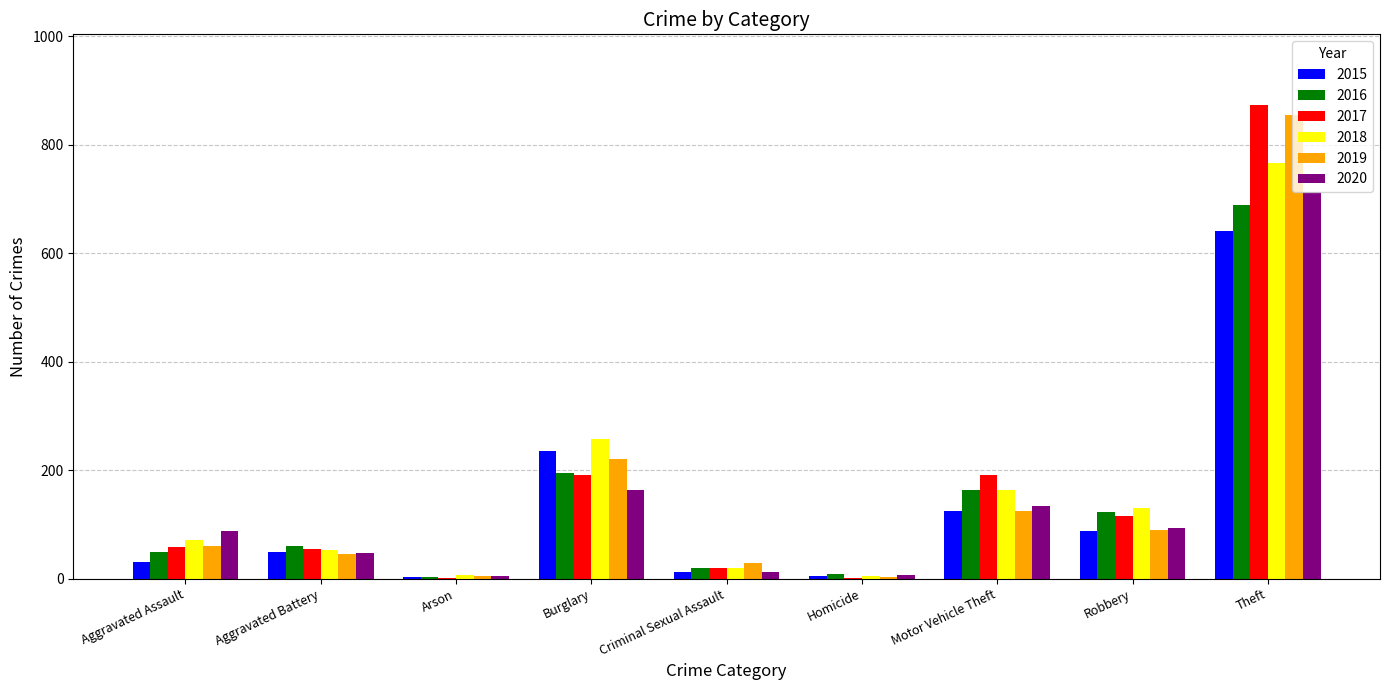

At which label is 2016 closest to 346?

Burglary